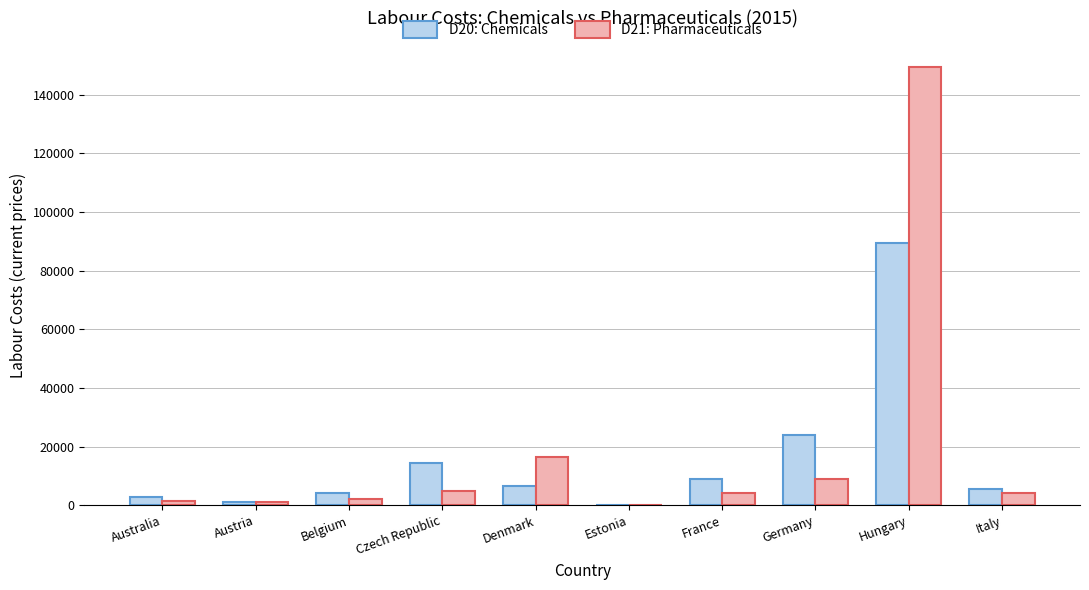

What is the maximum value for D20: Chemicals?

89594.0